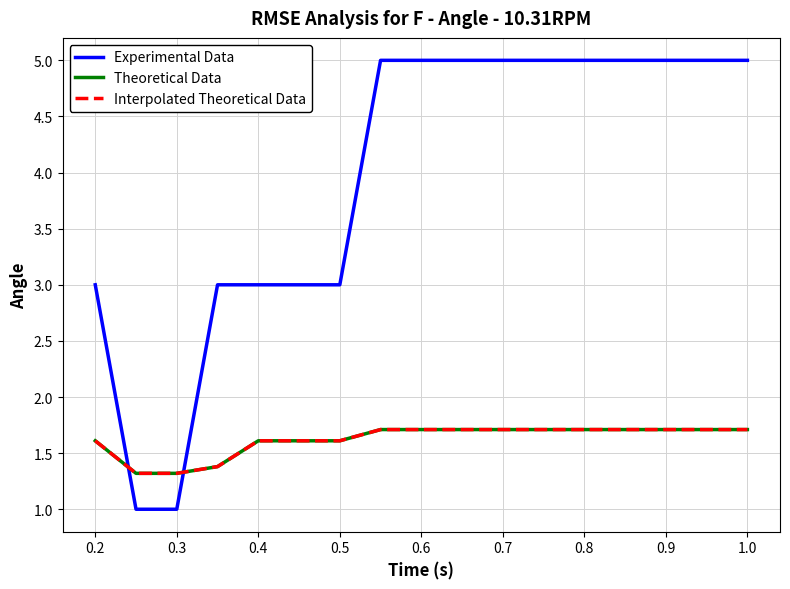

Count the Theoretical Data values in the range 1 to 2.

17